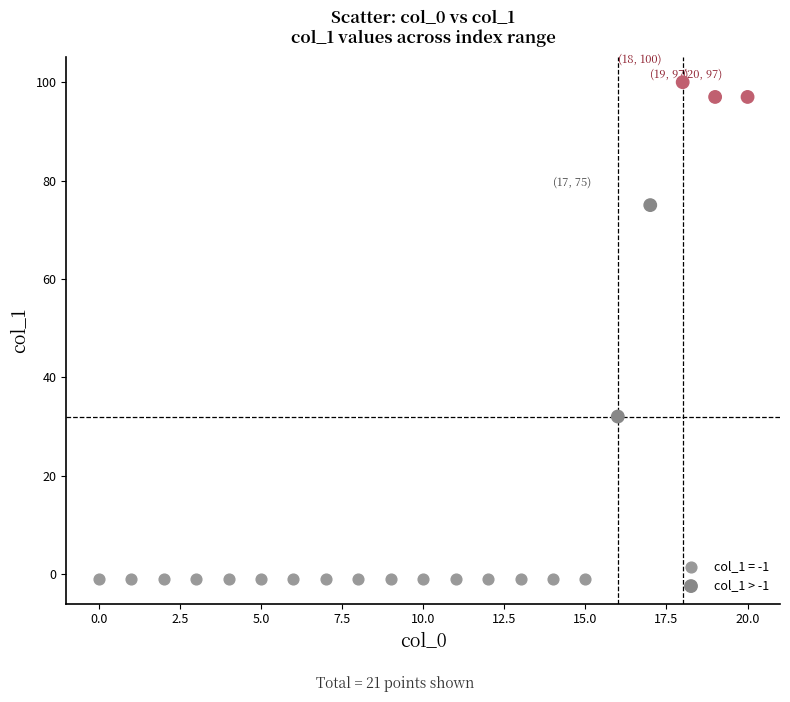

Which series contains the lowest Y value?

col_1 = -1